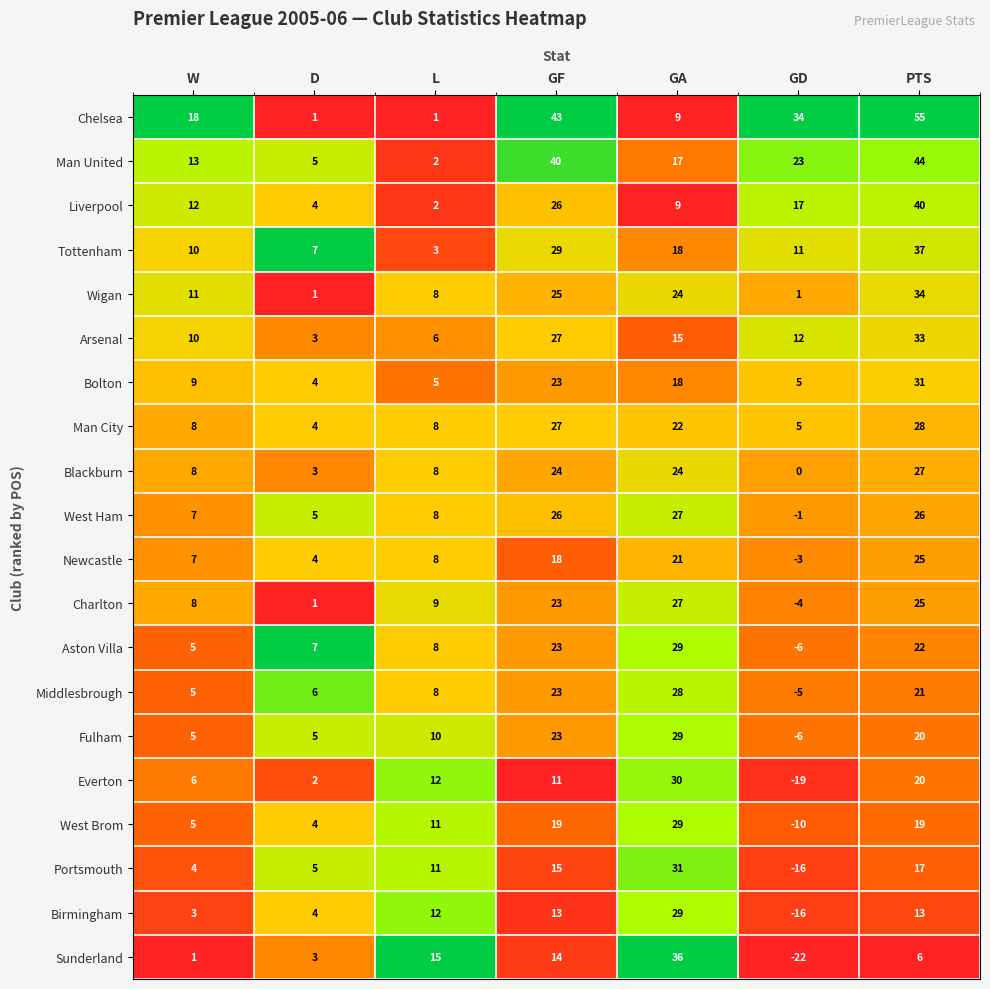

What is the difference between the highest and lowest values at L?

14